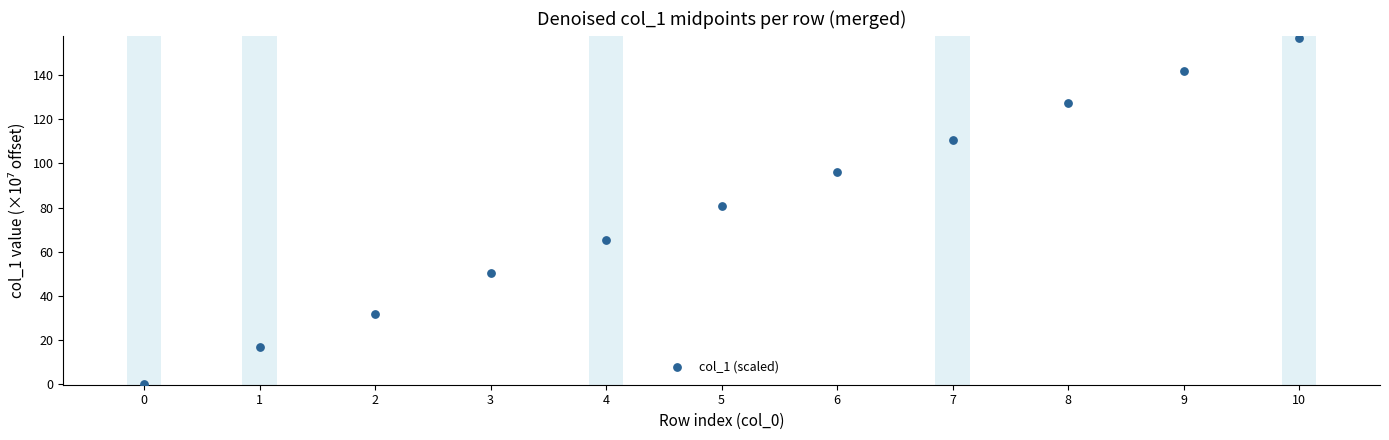

What is the range of Y values (max minus min)?

157.0